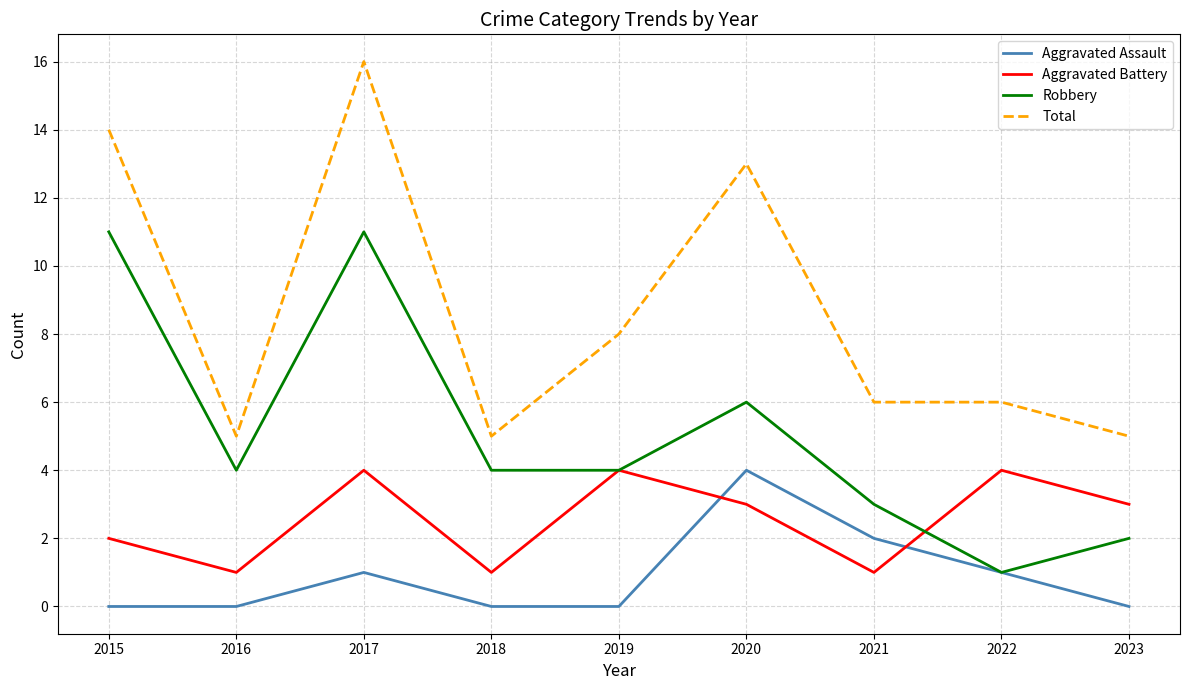

What is the minimum value for Total?

5